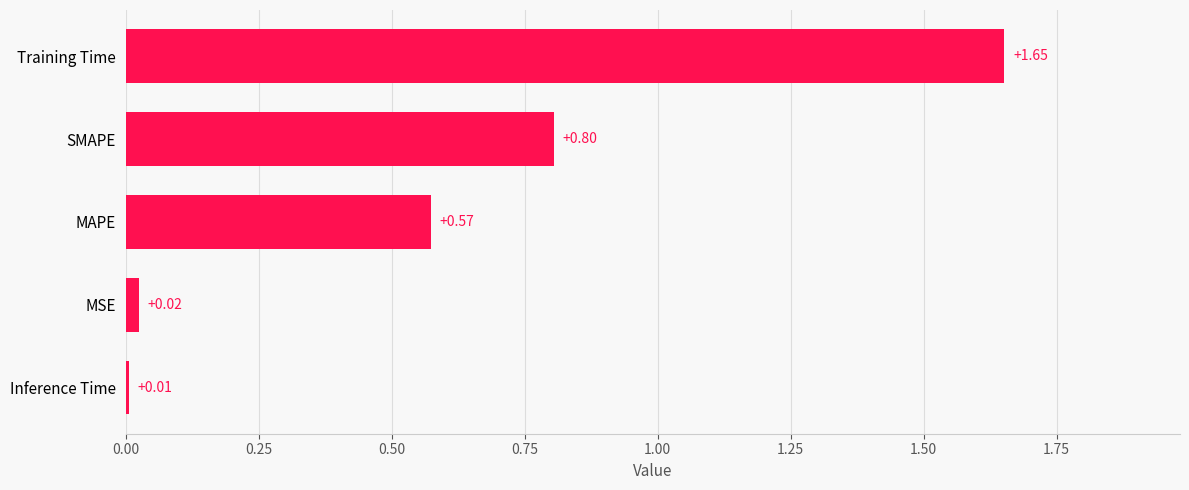

Between Training Time and Inference Time, which is larger?

Training Time